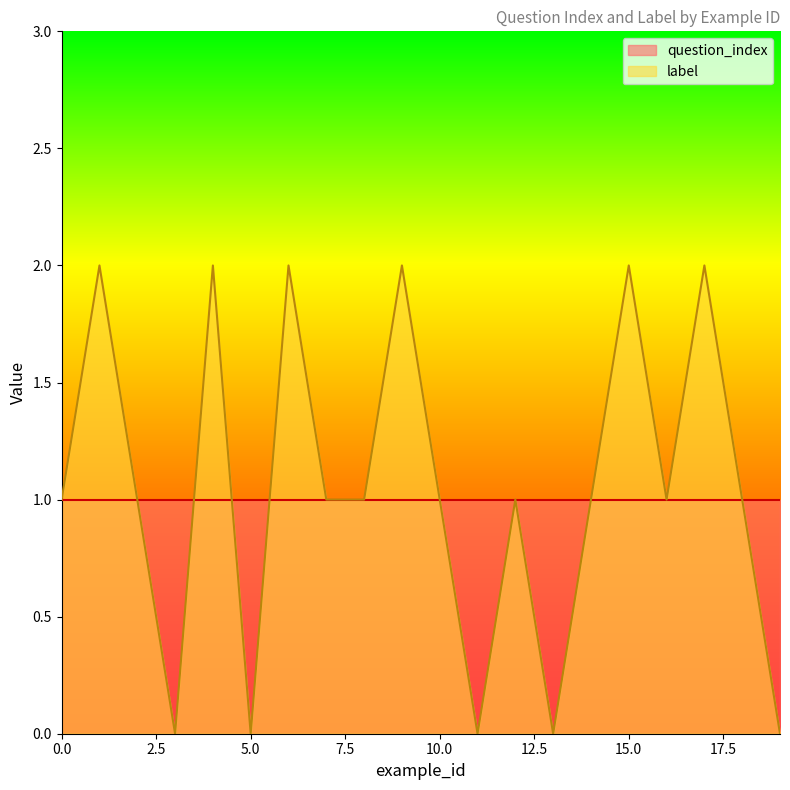

What is the value of the 3rd point from the left?

1